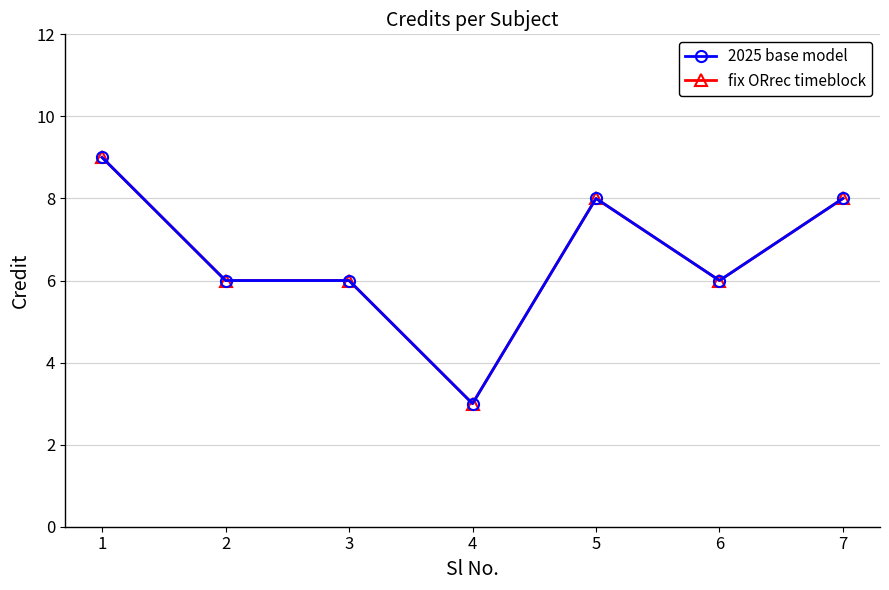

At 7, list the series in order from smallest to largest.

2025 base model, fix ORrec timeblock